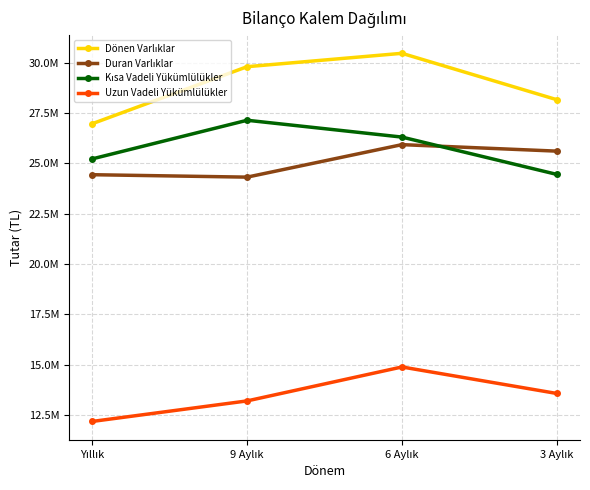

Which series has the largest range (max minus min)?

Dönen Varlıklar